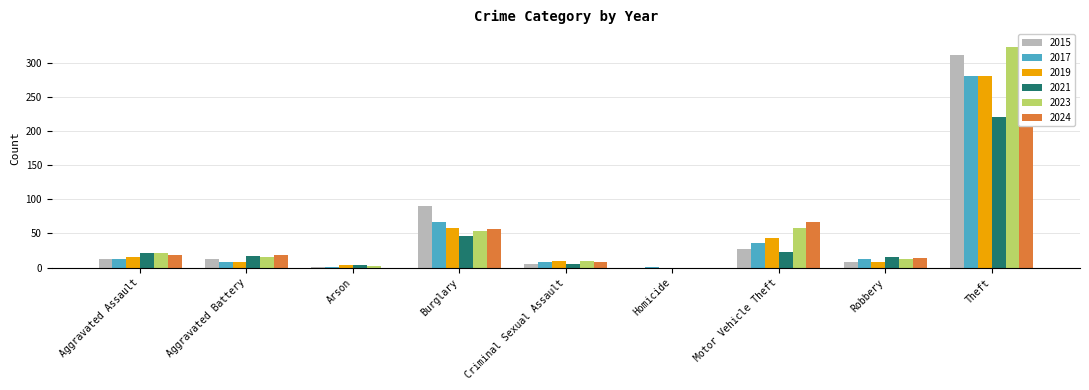

Which series has the largest range (max minus min)?

2024